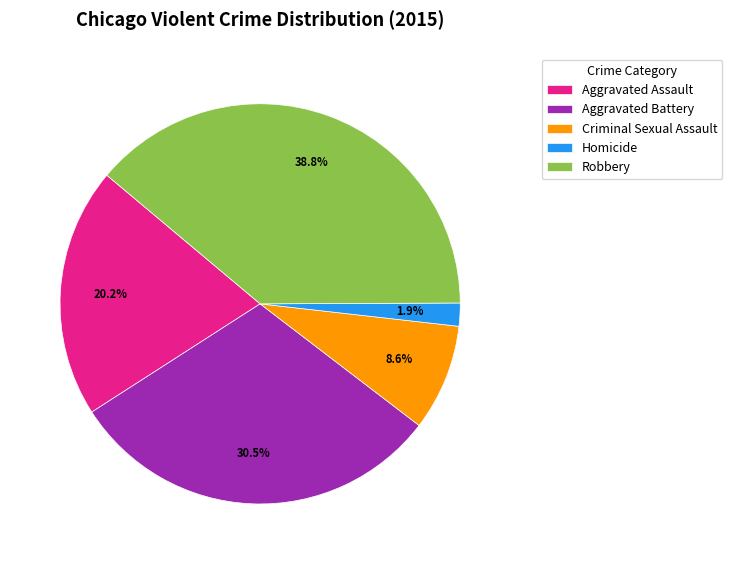

Is there any slice that represents more than half of the pie?

No